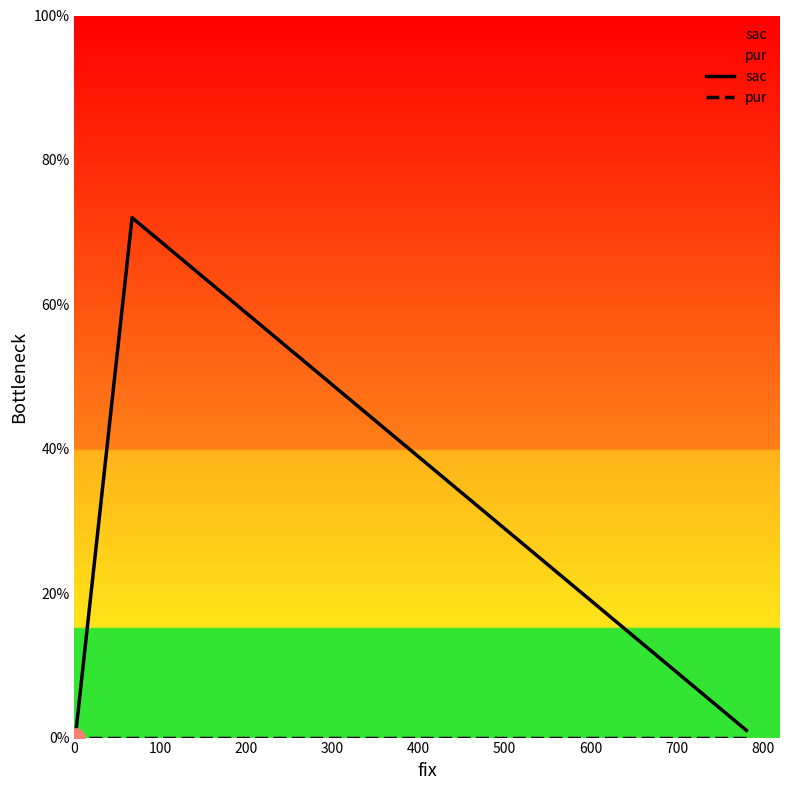

The value of sac at 0 is 1. True or false?

True